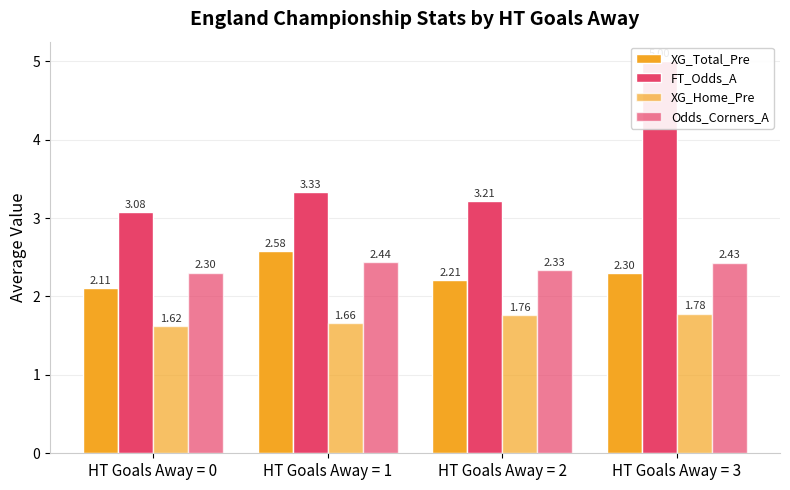

How many XG_Total_Pre values are between 2 and 3?

4